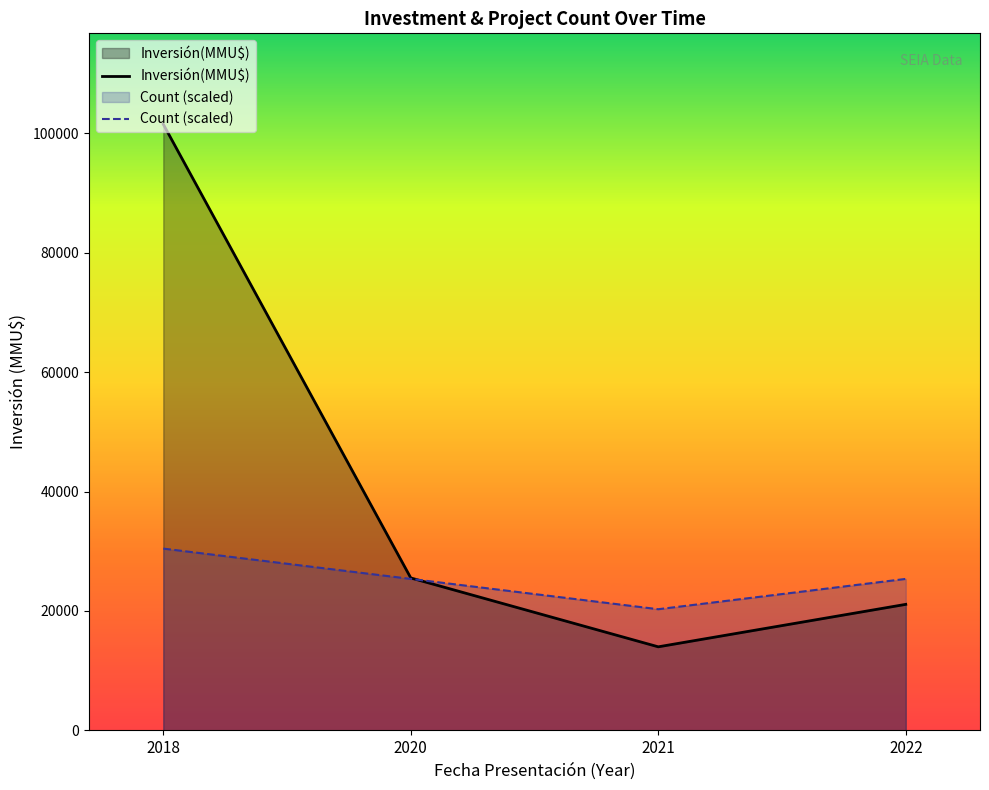

What is the value of the Count (scaled) point at the 3rd from the left?

20295.2